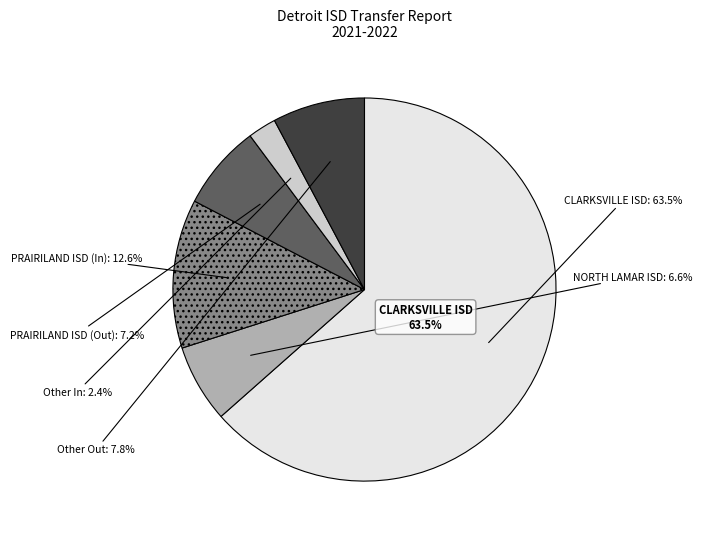

What percentage is the Total Transfers Out slice, to the nearest percent?

8%